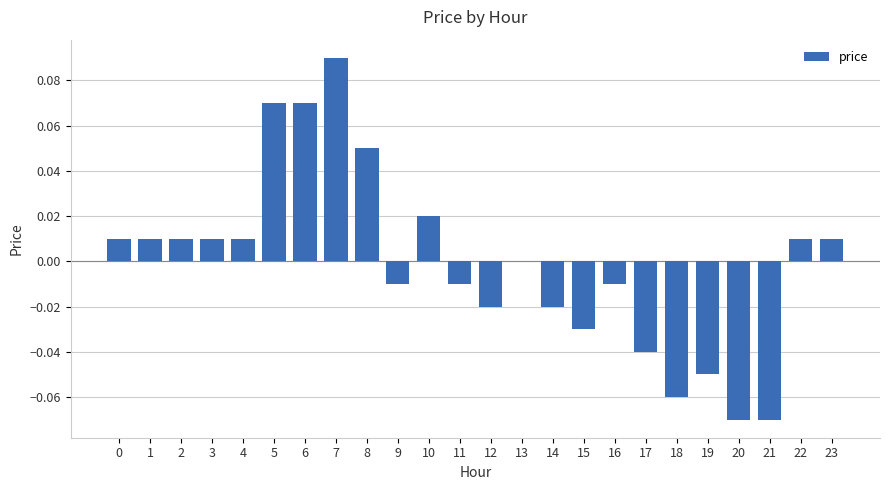

Which category has the highest value across all series?

7